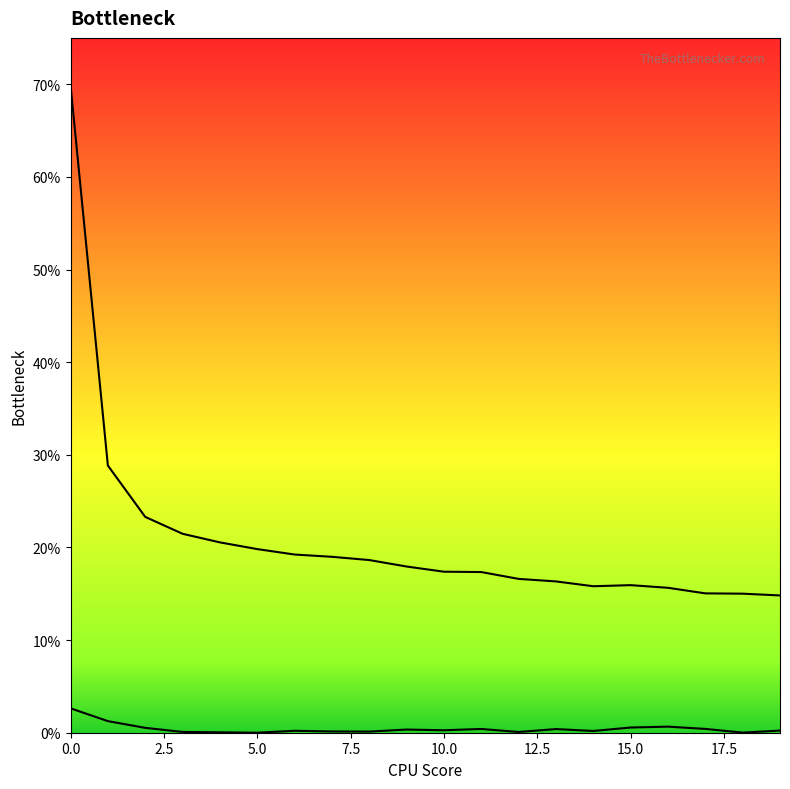

Is the value of row_0_line at 16 greater than the value of row_1_line at 15?

Yes